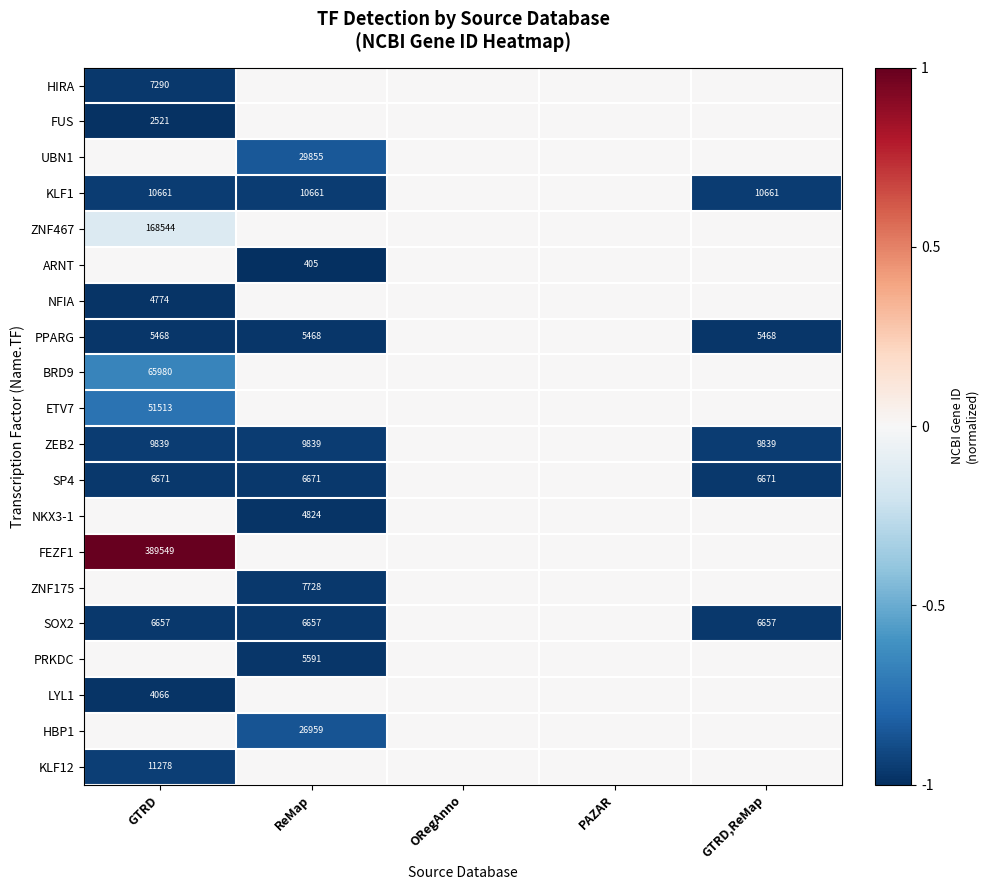

What is the total value across all series at GTRD,ReMap?

-4.8